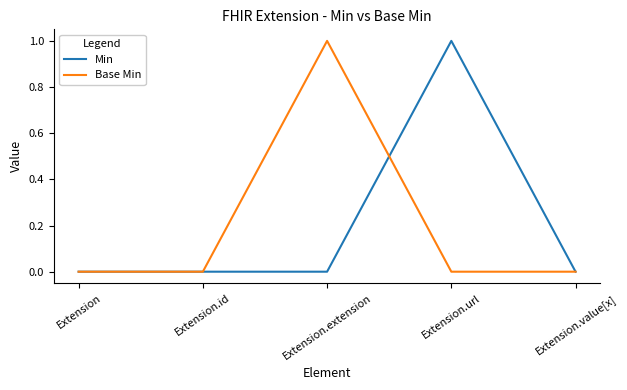

How many lines are shown in the chart?

2